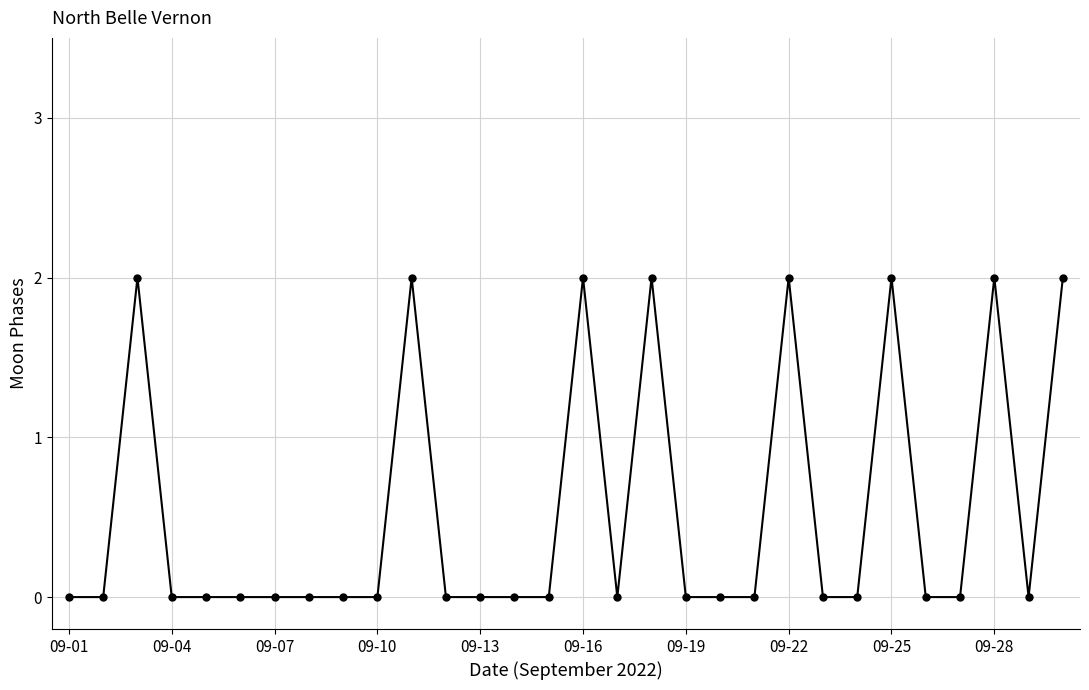

Reading left to right, extract all data points from this chart.

0	0	2	0	0	0	0	0	0	0	2	0	0	0	0	2	0	2	0	0	0	2	0	0	2	0	0	2	0	2